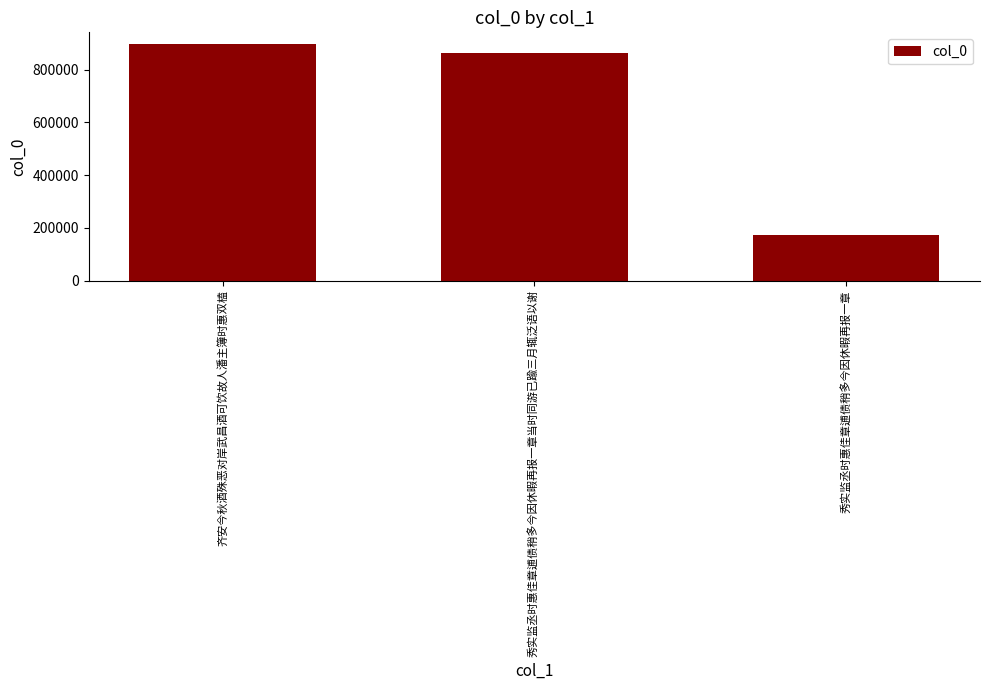

True or false: the data shows 173644 at 秀实监丞时惠佳章逋债稍多今因休暇再报一章.

True